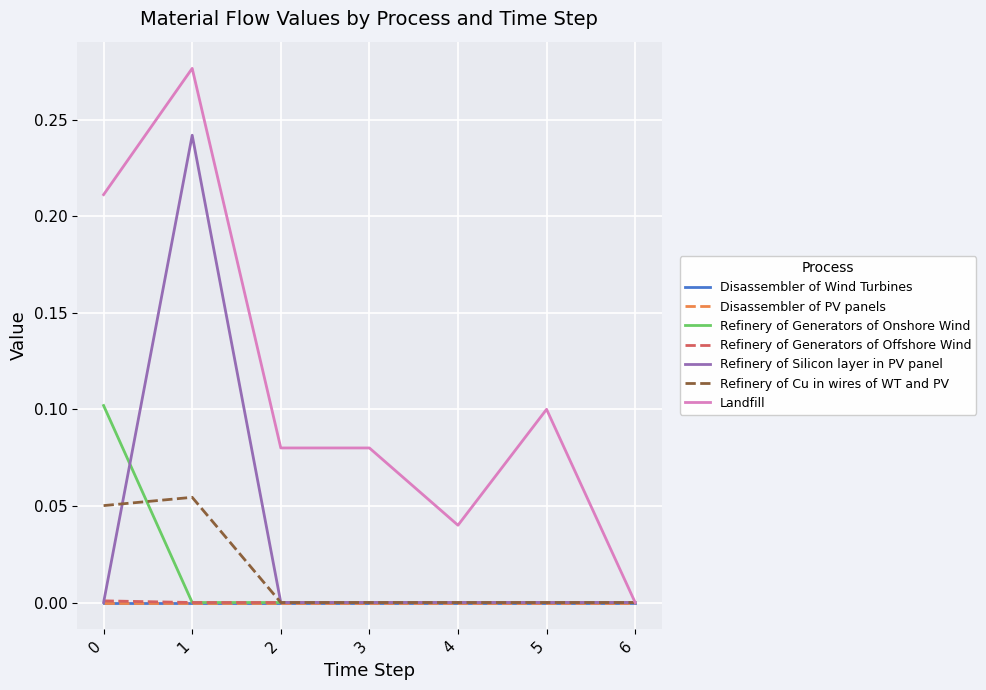

True or false: Refinery of Generators of Onshore Wind has a value of 0.0 at 2.

True